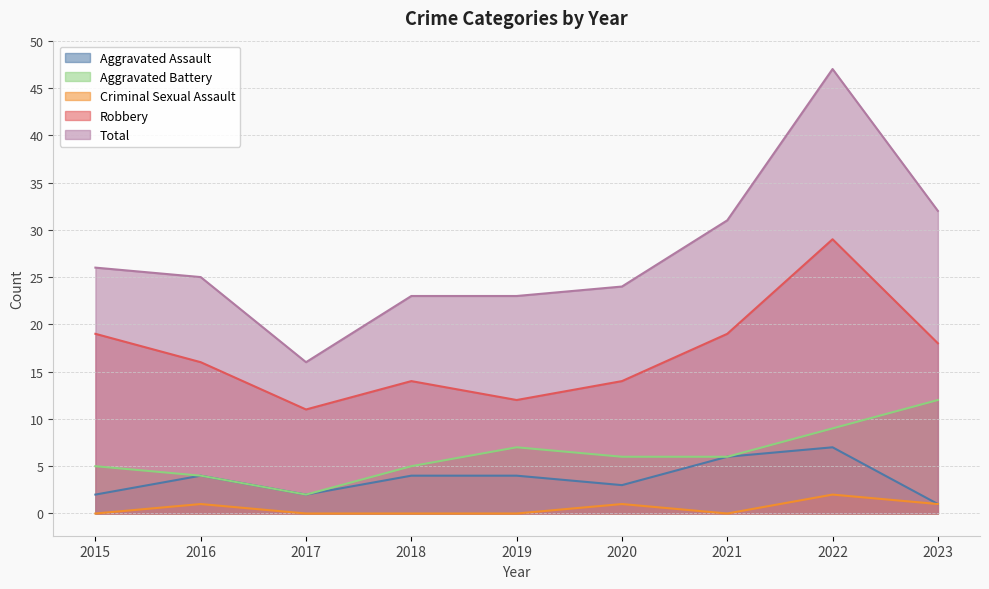

What is the value of the Criminal Sexual Assault point at the 2nd from the left?

1